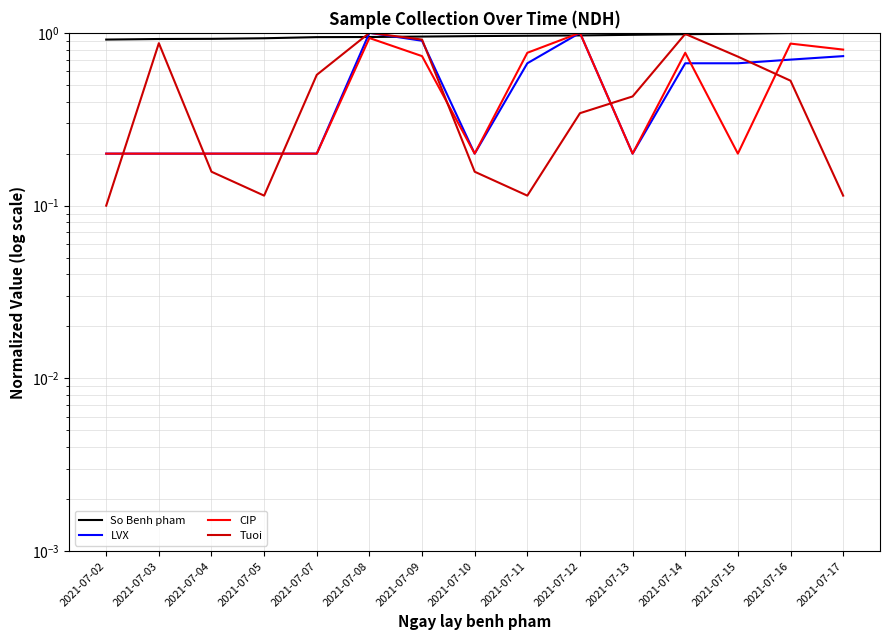

At which category is the sum across all series the highest?

2021-07-08